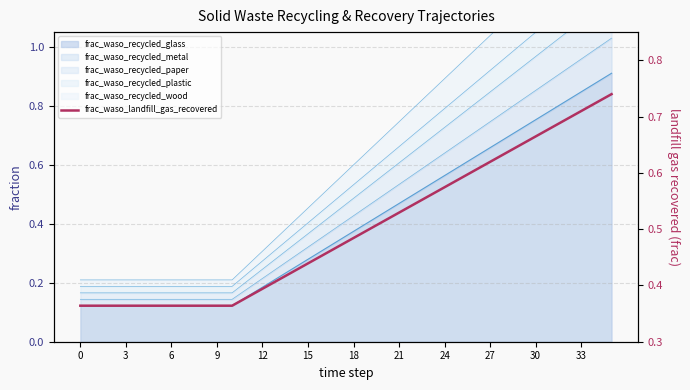

True or false: there are more than 2 points higher than both neighbors.

False